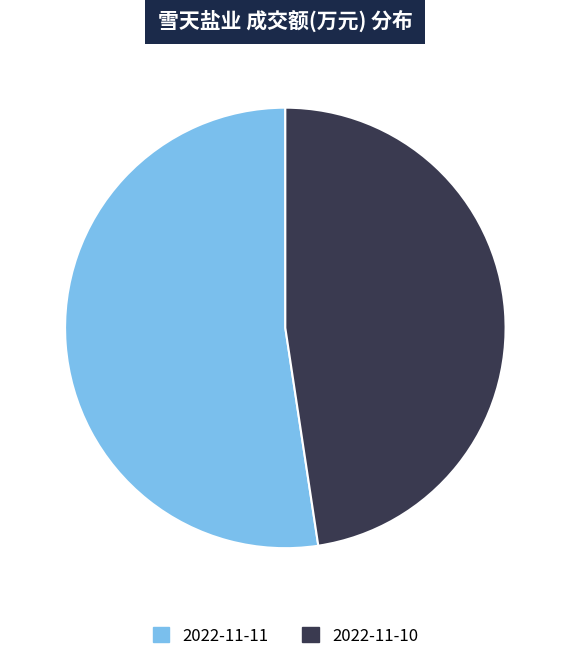

Does 2022-11-10 represent more than half of the total?

No